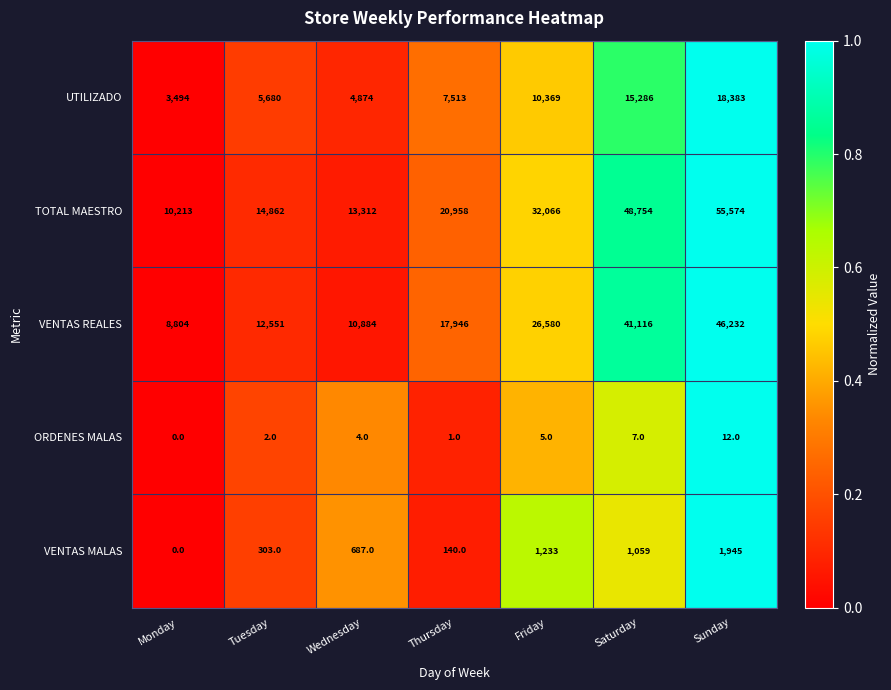

What is the average value of the VENTAS MALAS series?

767